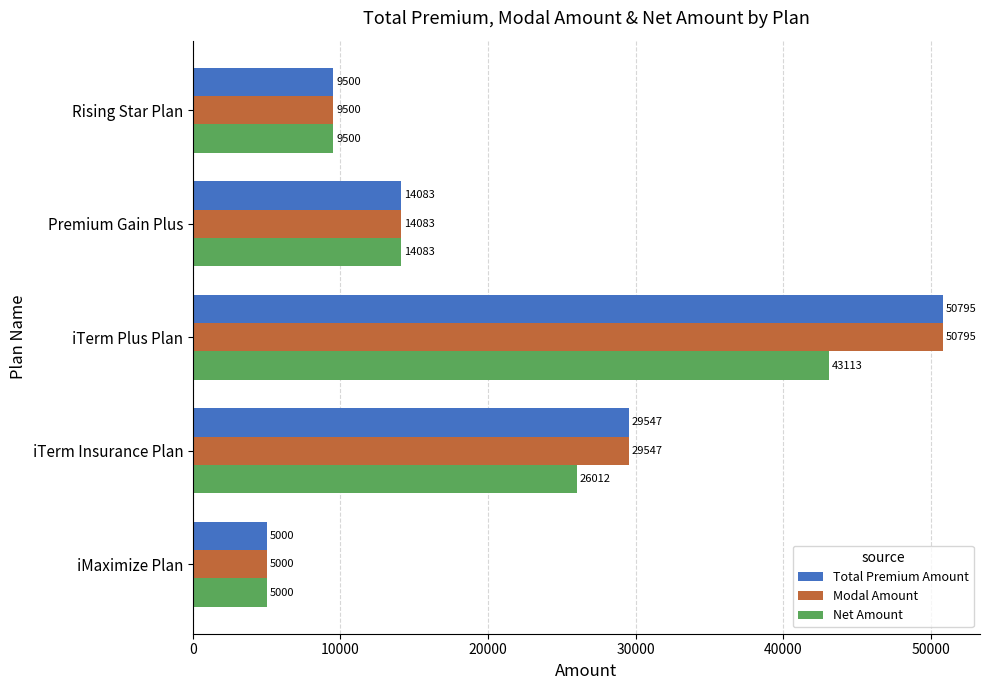

Is the value of Total Premium Amount at iMaximize Plan greater than the value of Net Amount at Premium Gain Plus?

No